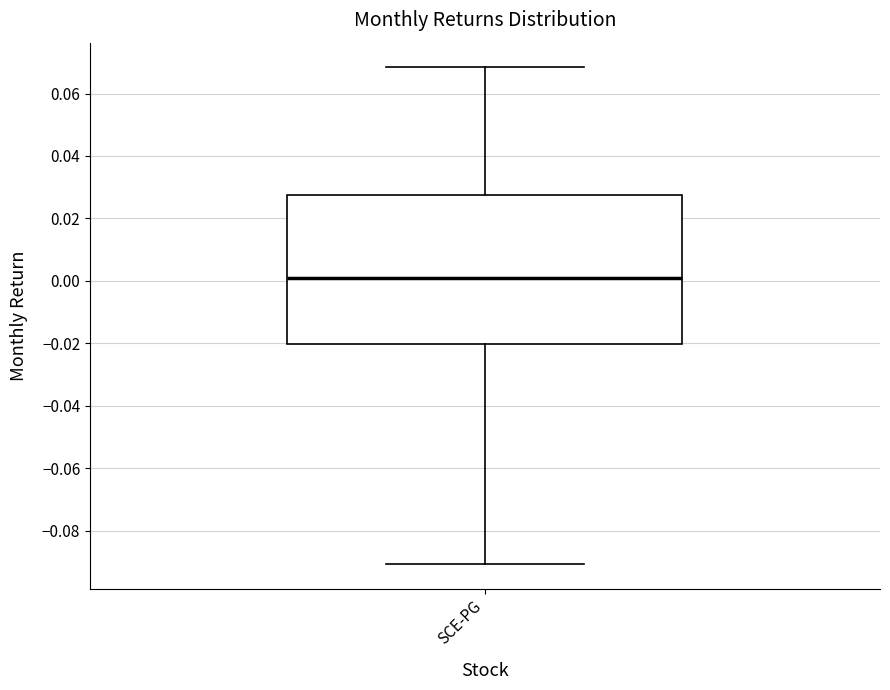

Transcribe this box plot: give where the median line is, the range the box spans, and where the two whiskers end, as read against the y-axis. The values are not printed on the chart, so give them approximately, as read against the axis.

median 0.002, box -0.020 to 0.028, whiskers -0.090 to 0.068